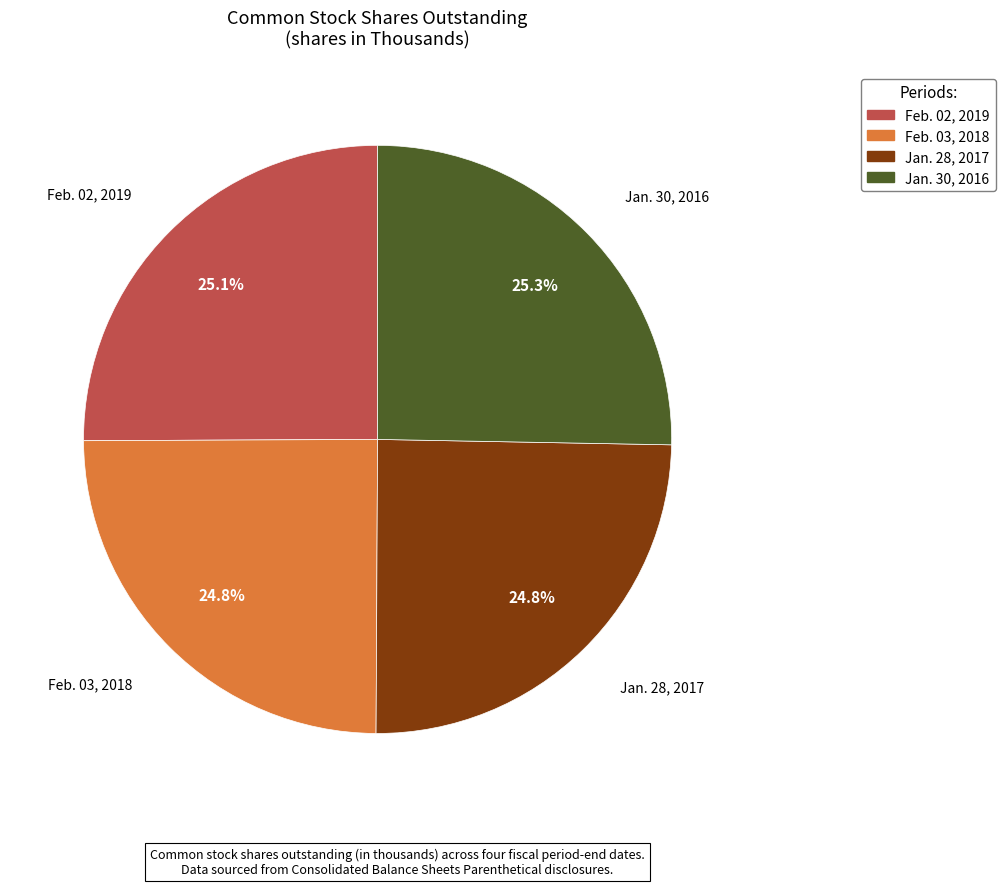

To the nearest percent, what portion does Feb. 02, 2019 represent?

25%